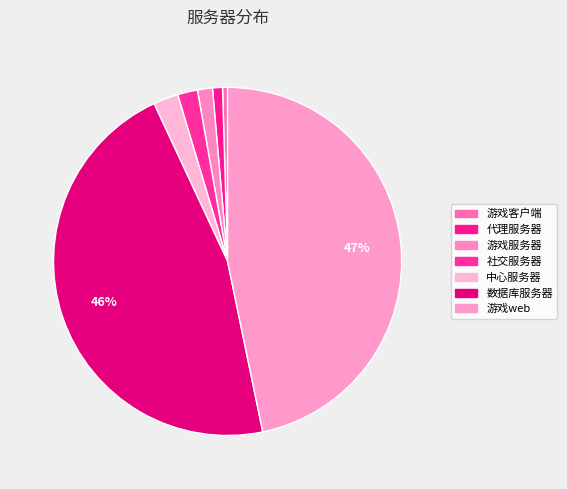

What percentage do 游戏web and 社交服务器 together represent?

48.6%